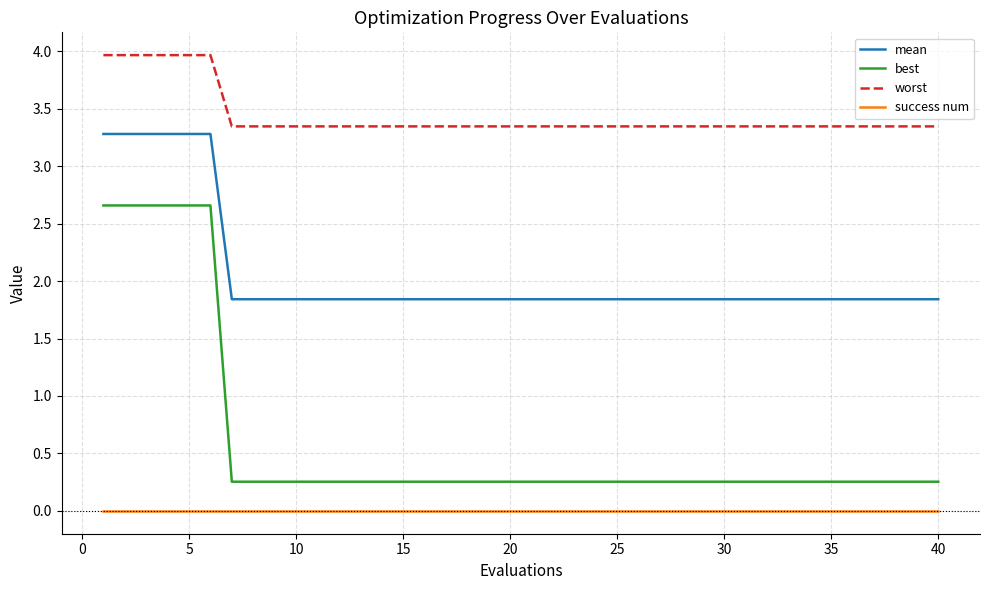

What is the maximum value shown in the chart?

4.0